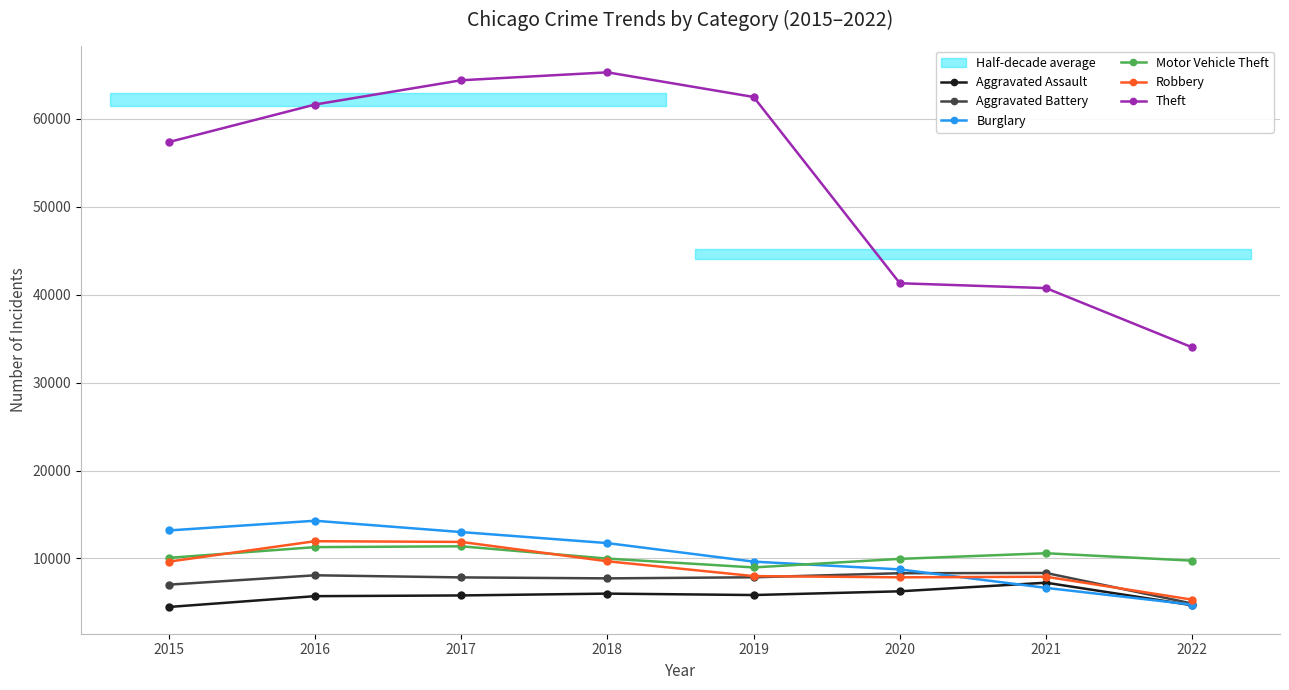

True or false: Aggravated Battery has a value of 12989 at 2019.

False